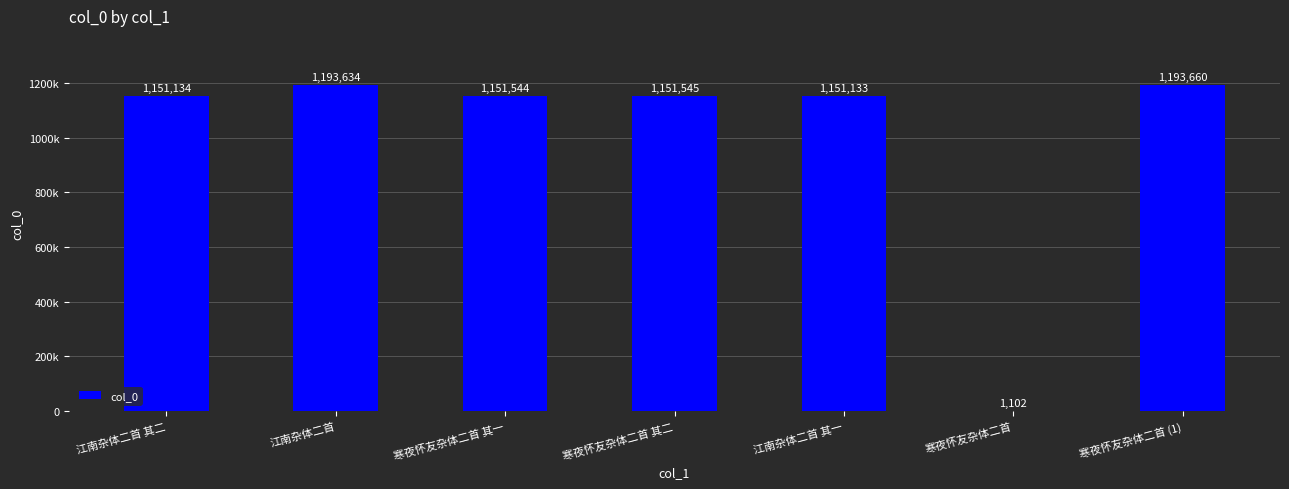

What is the difference between the values at 寒夜怀友杂体二首 (1) and 江南杂体二首 其一?

42527